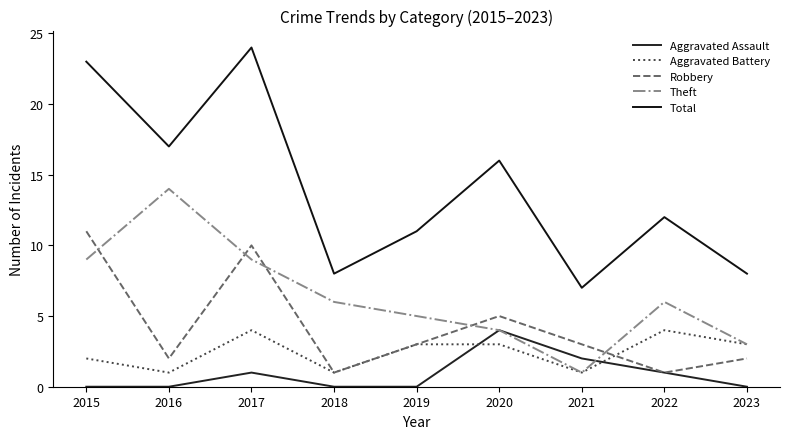

Which series has the widest spread of values?

Total